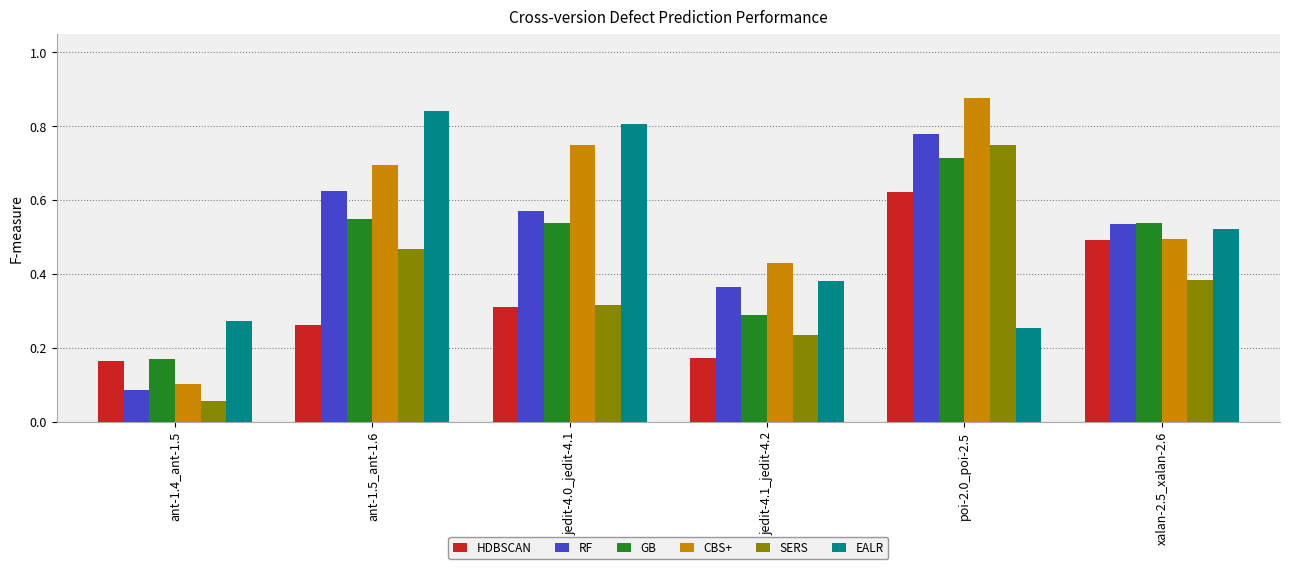

What is the sum of the EALR values at jedit-4.0_jedit-4.1 and ant-1.4_ant-1.5?

1.1